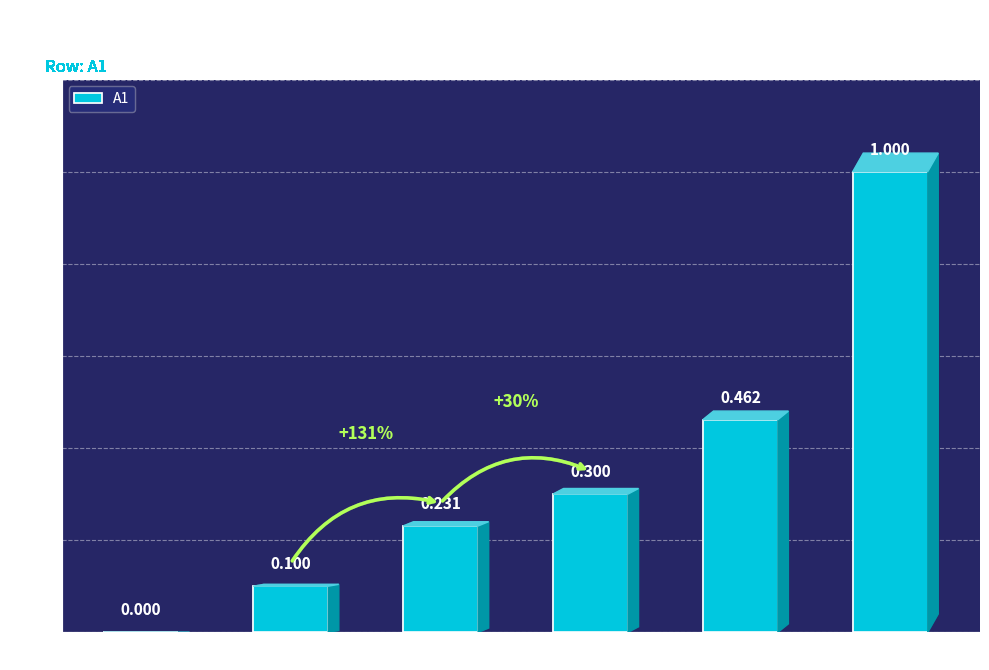

Where is the data nearest to the value 0?

A1